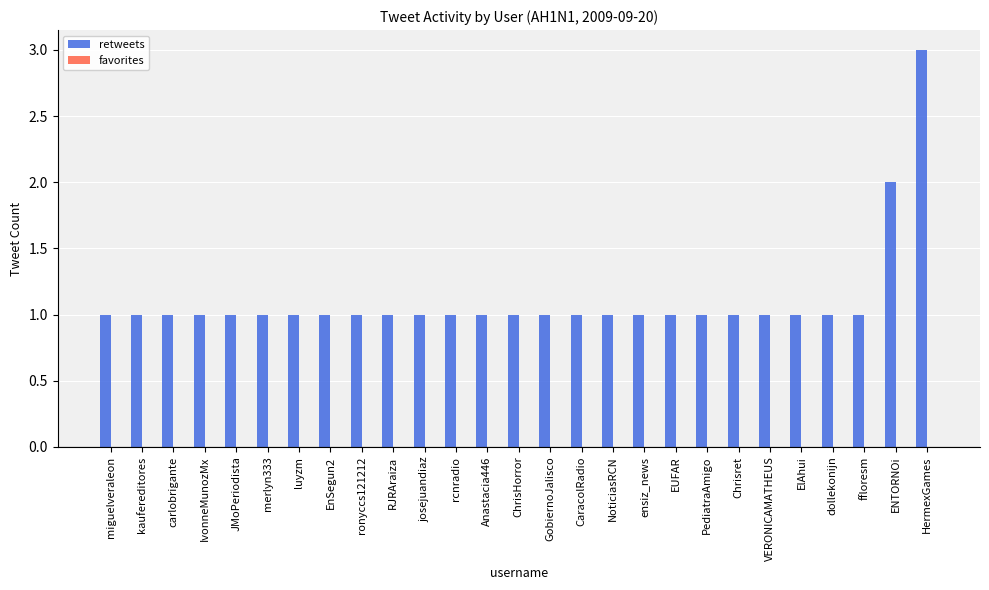

How many bars are there in total?

27